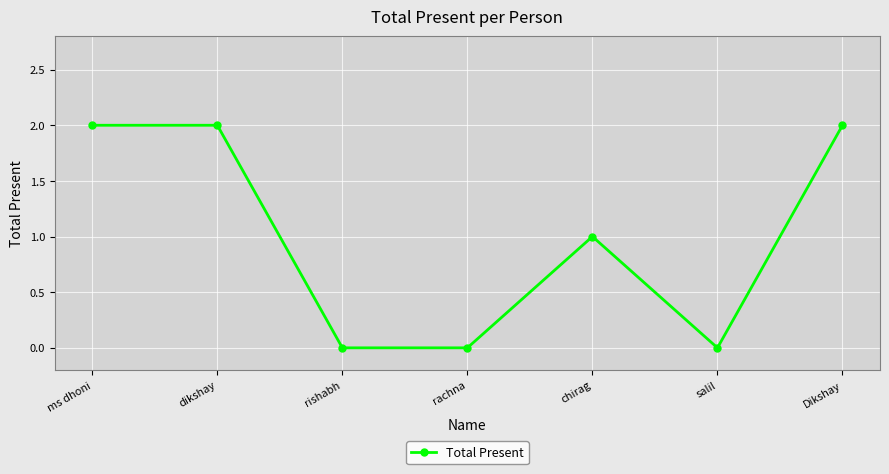

How many categories are shown in the chart?

7